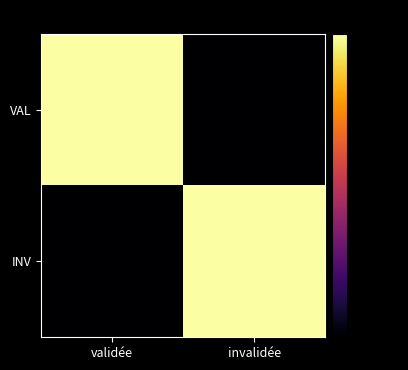

Which series has the largest range (max minus min)?

VAL